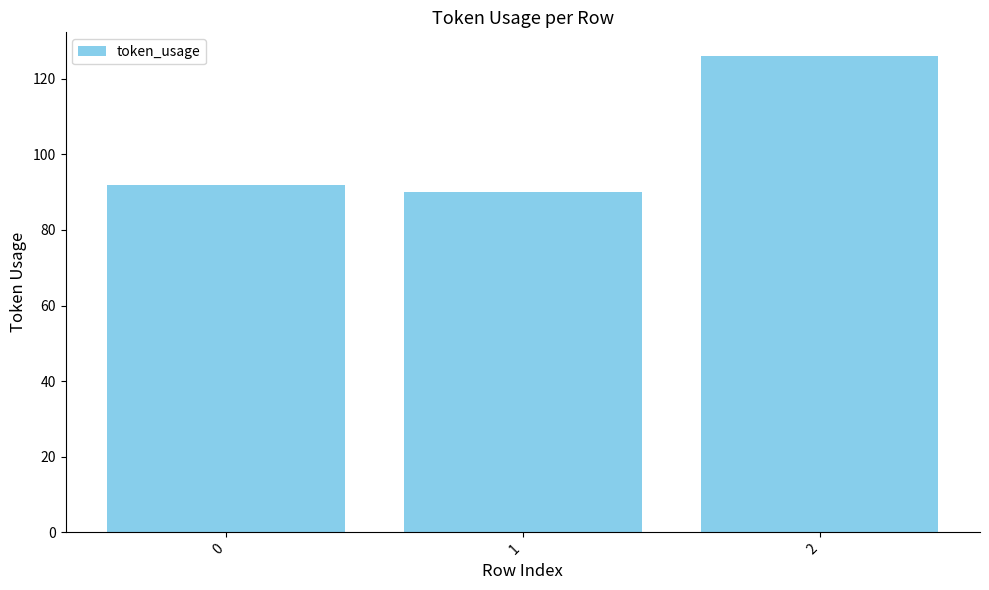

Does the chart contain any negative values?

No